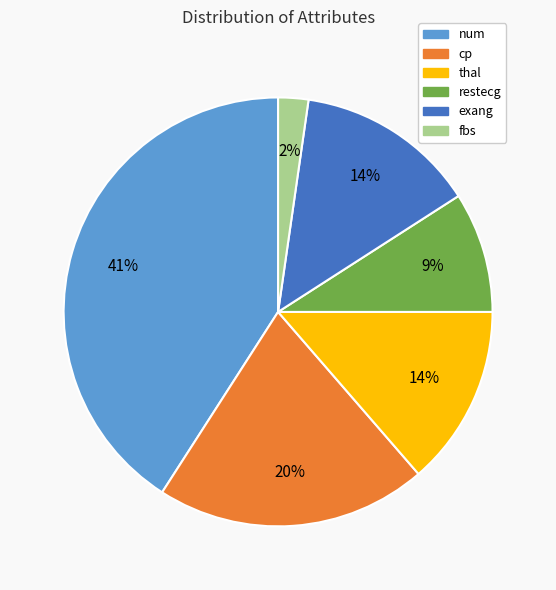

Combined, do cp and num account for over 50%?

Yes